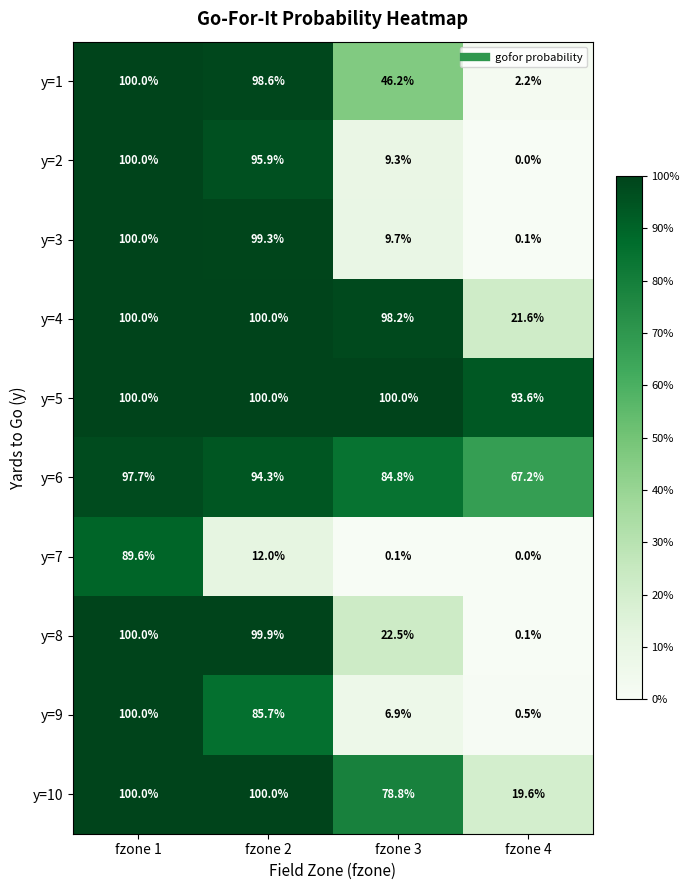

Which series has the largest range (max minus min)?

y=2